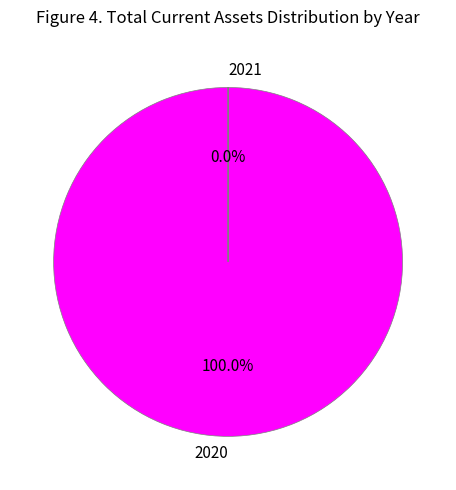

What is the majority slice?

2020